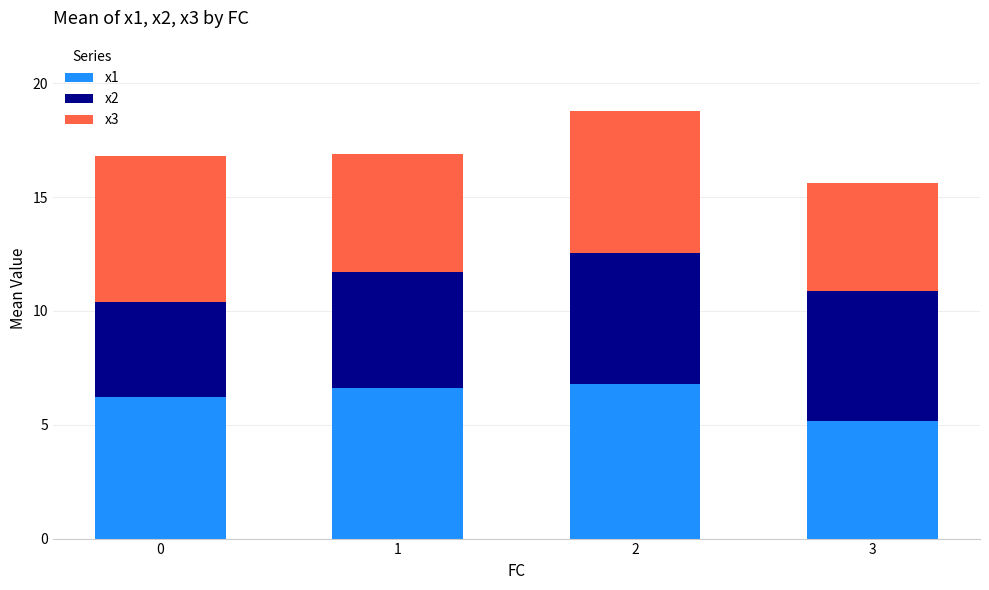

What are all the series names shown in the legend?

x1, x2, x3